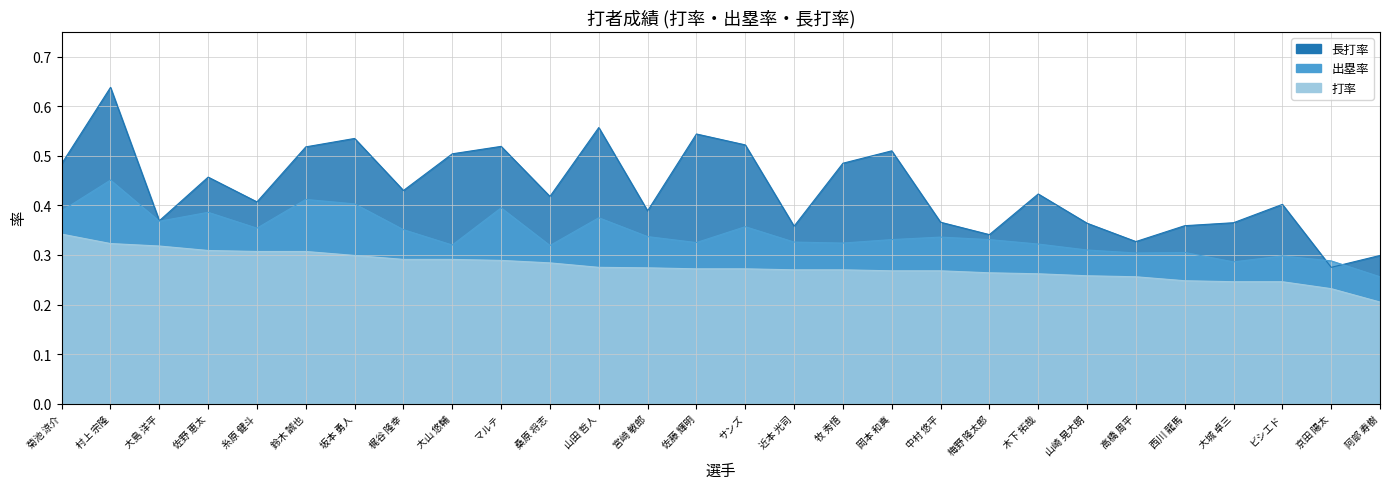

Rank the series by their average value, from highest to lowest.

長打率, 出塁率, 打率